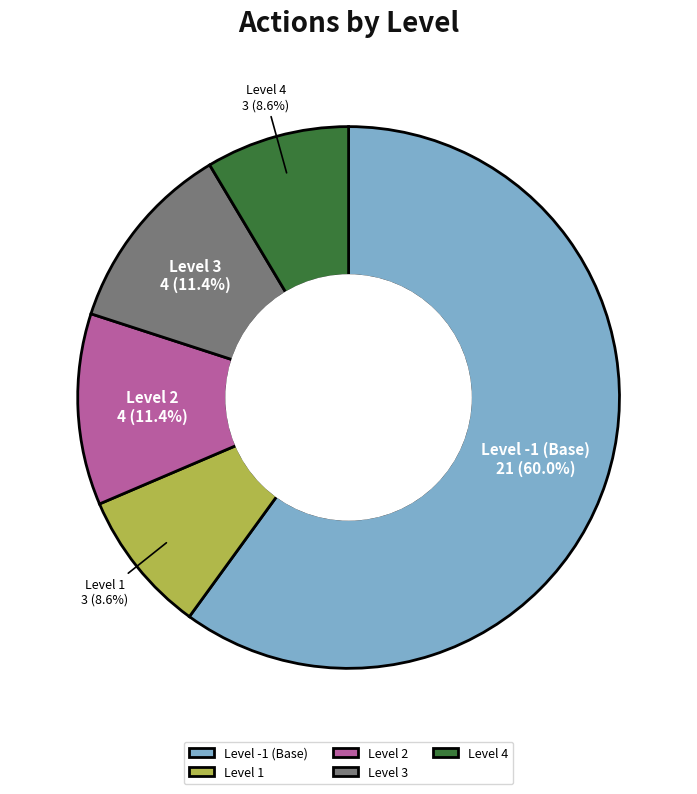

Approximately how many times larger is the value at Level 3 compared to Level 1?

1.3